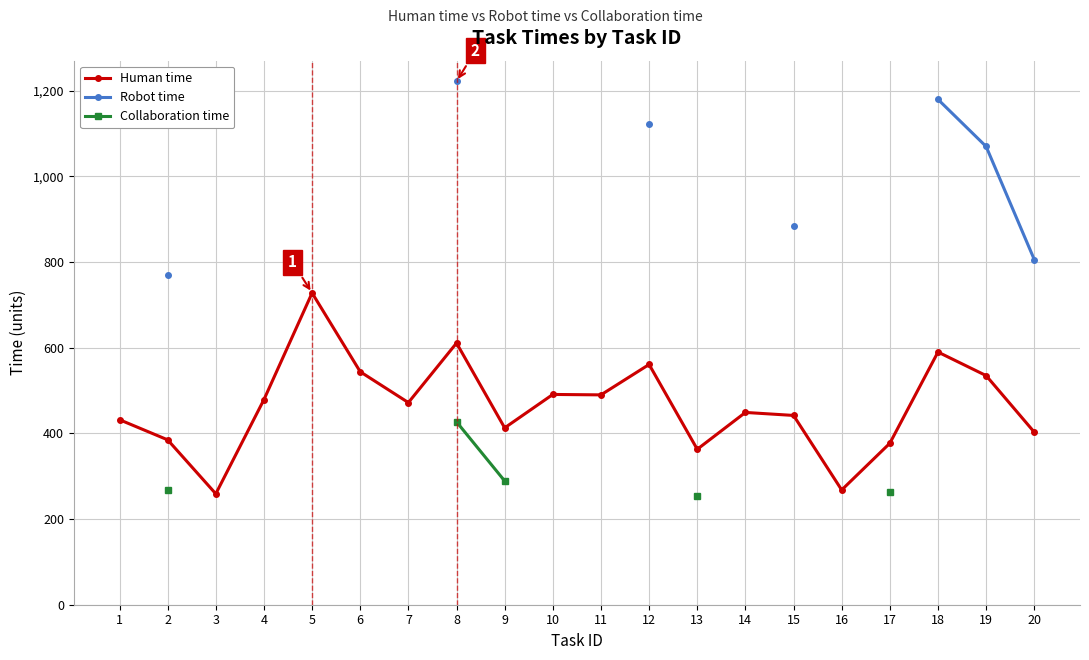

The value of Human time at 19 is 948. True or false?

False